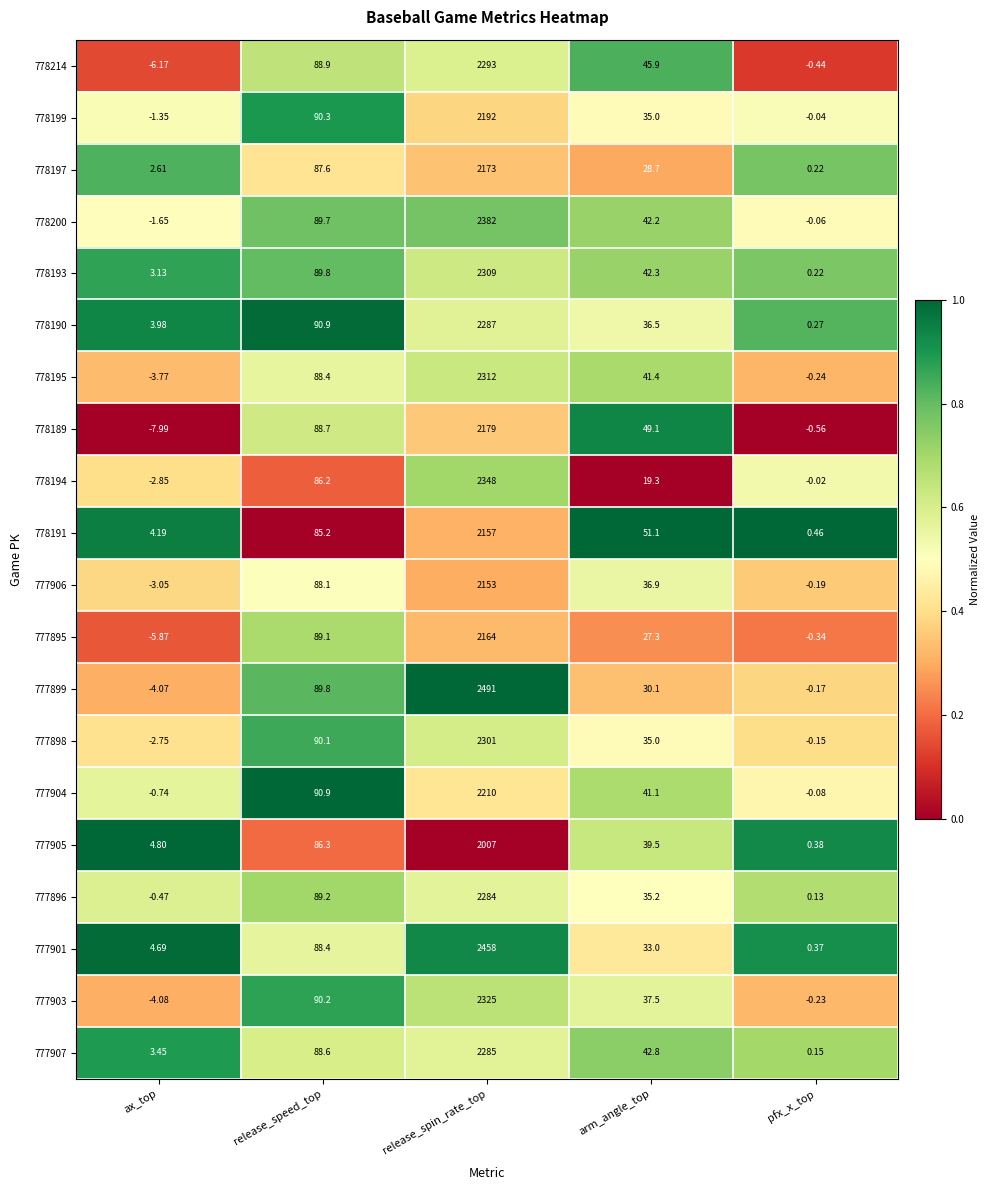

At which label does 778189 reach its minimum?

ax_top